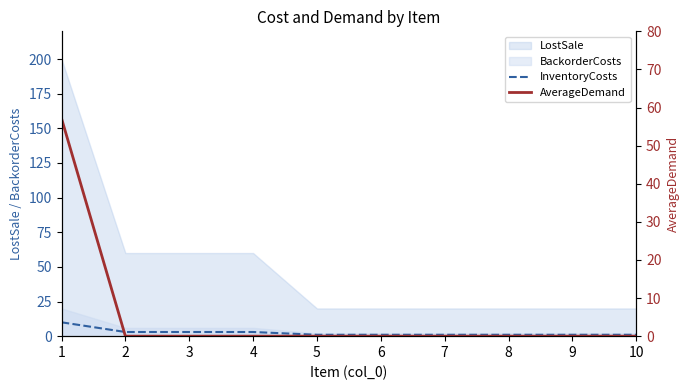

The AverageDemand series shows 21.3 at 6. True or false?

False